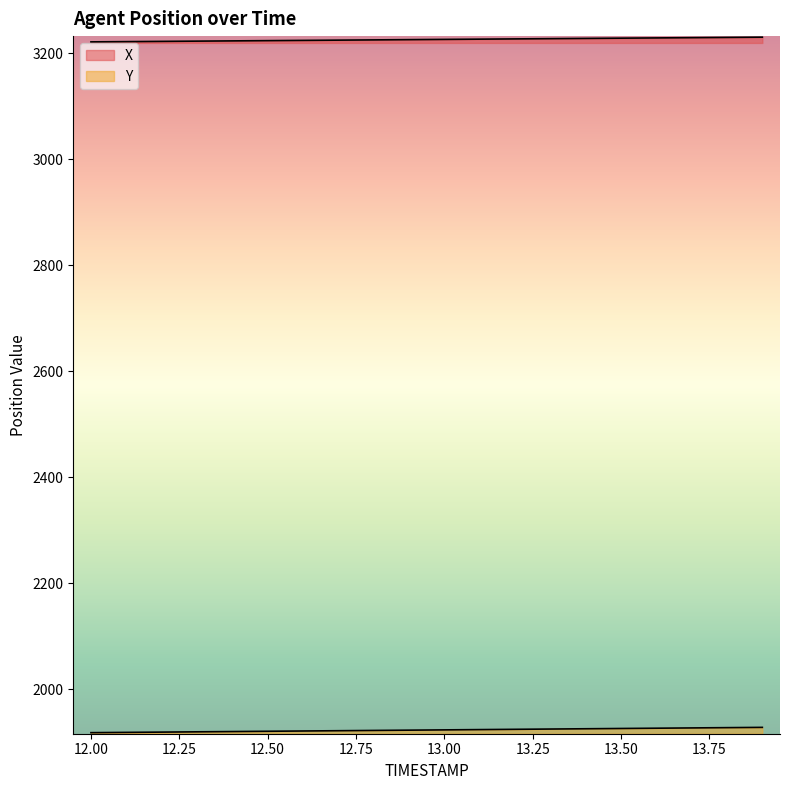

True or false: Y has more than 2 interior local peaks.

False